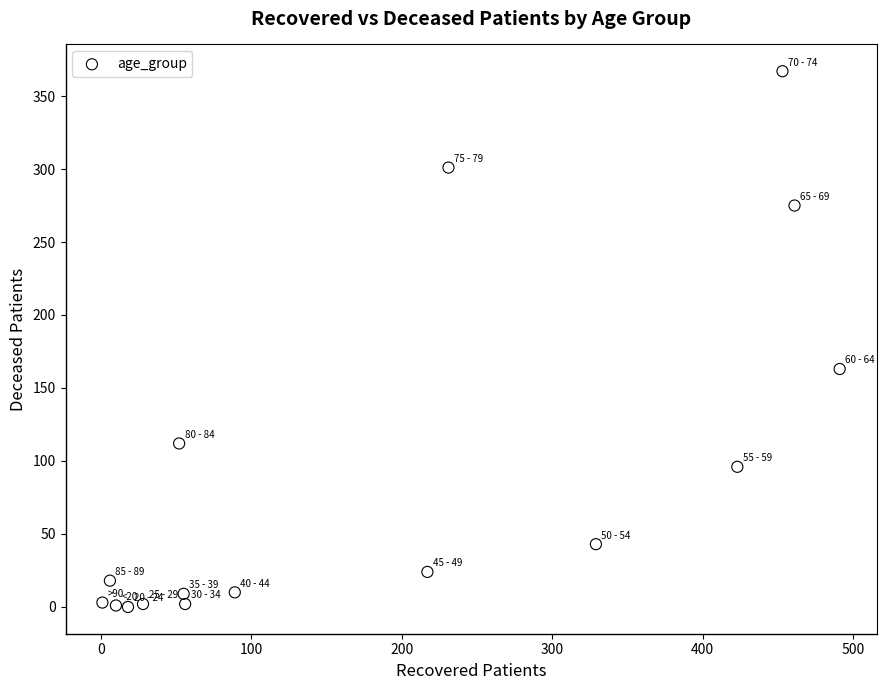

What Y value in the scatter plot is closest to 183?

163